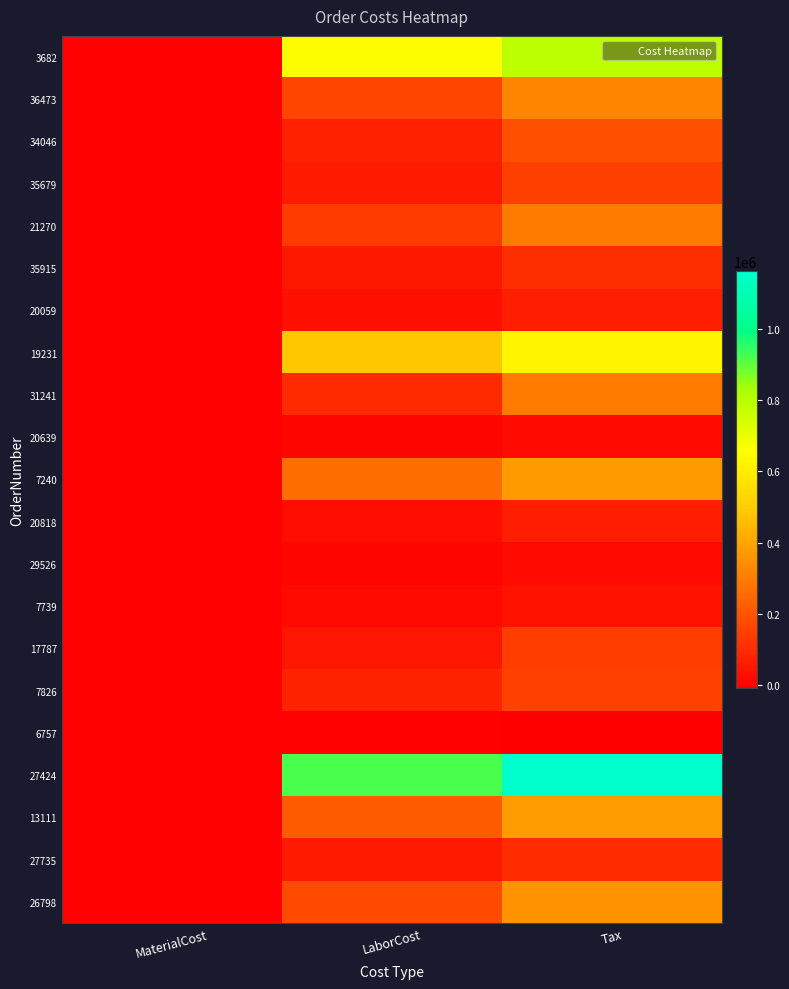

Which has a higher value, LaborCost or MaterialCost?

LaborCost